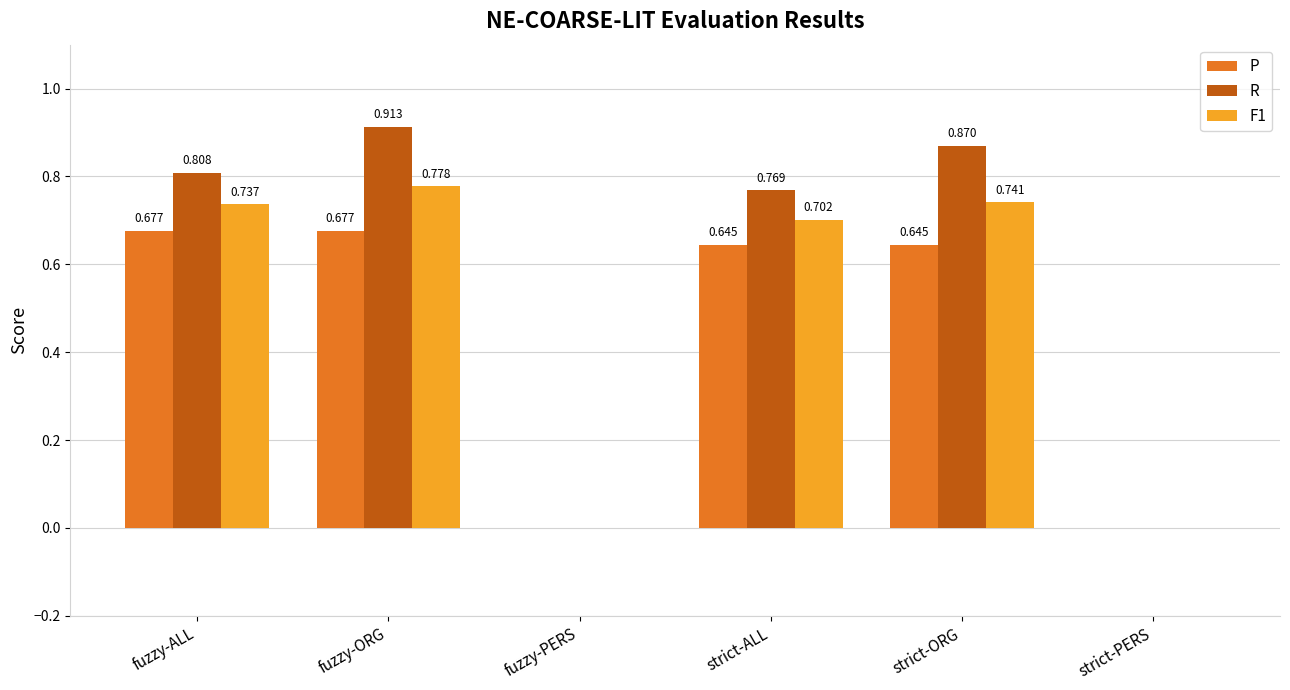

Which series has the largest total across all categories?

R